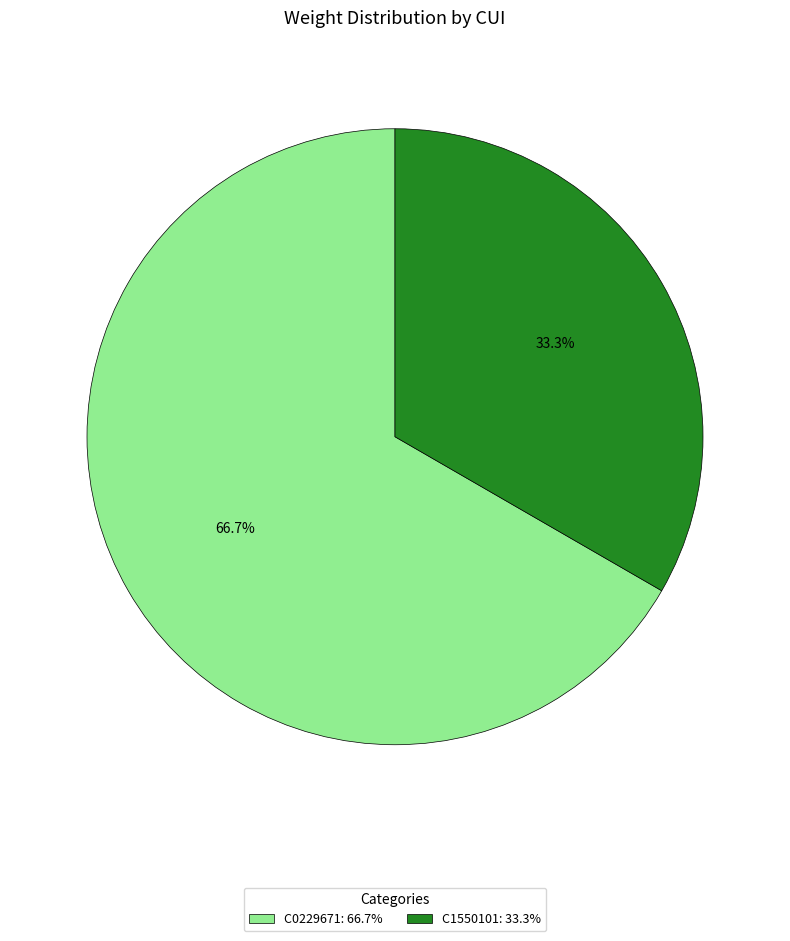

Count the number of slices in the pie.

2